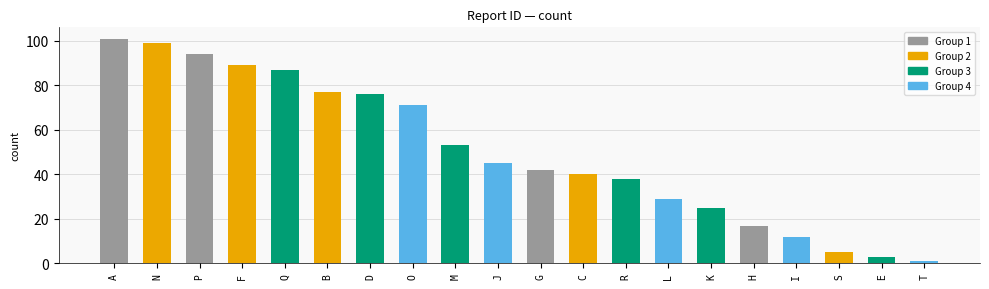

At which label does the data first exceed 45?

A